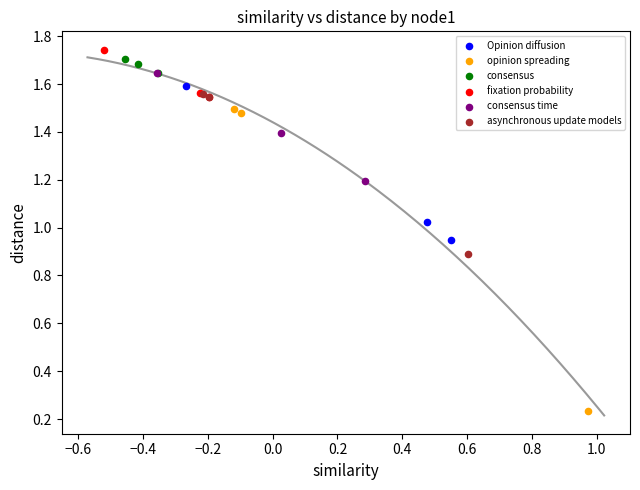

Which series contains the lowest Y value?

opinion spreading